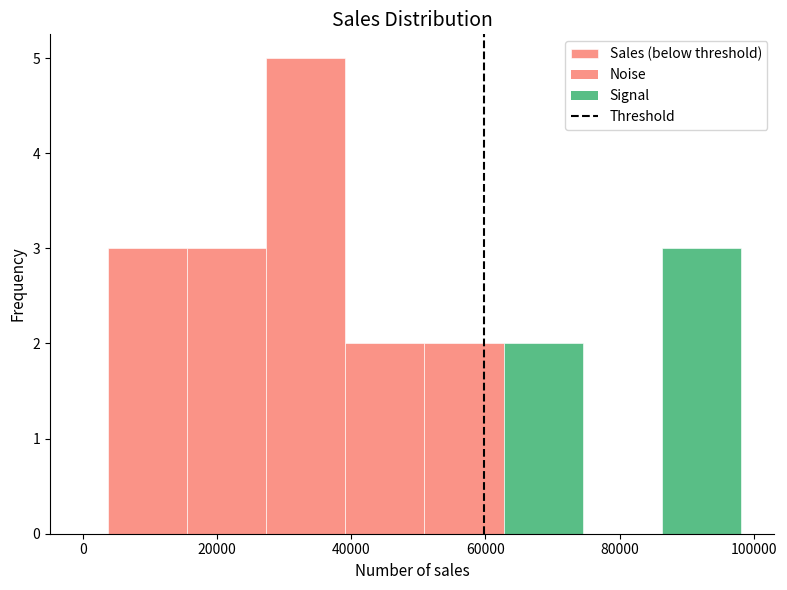

Reading left to right, transcribe this chart: for each bar, give the range it covers on the x-axis and its height. Neither the bar edges nor the heights are printed on the chart, so give them approximately, as read against the axes.

4000 to 16000: 3
16000 to 28000: 3
28000 to 40000: 5
40000 to 50000: 2
50000 to 62000: 2
62000 to 74000: 2
74000 to 86000: 0
86000 to 98000: 3